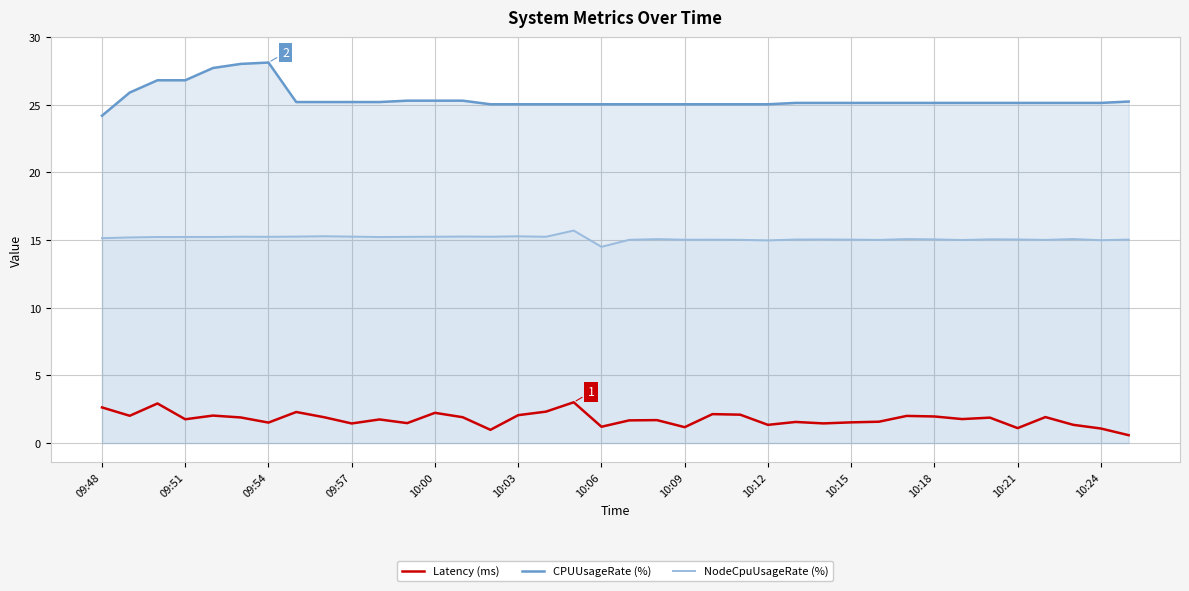

What position from the right is 22?

16